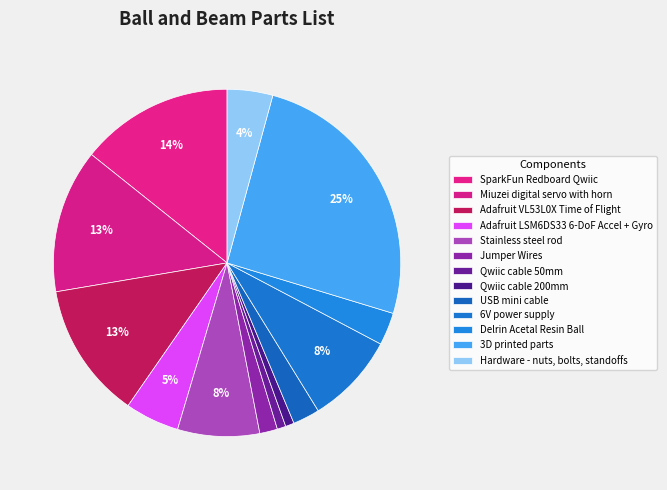

To the nearest percent, what is the average slice percentage?

8%